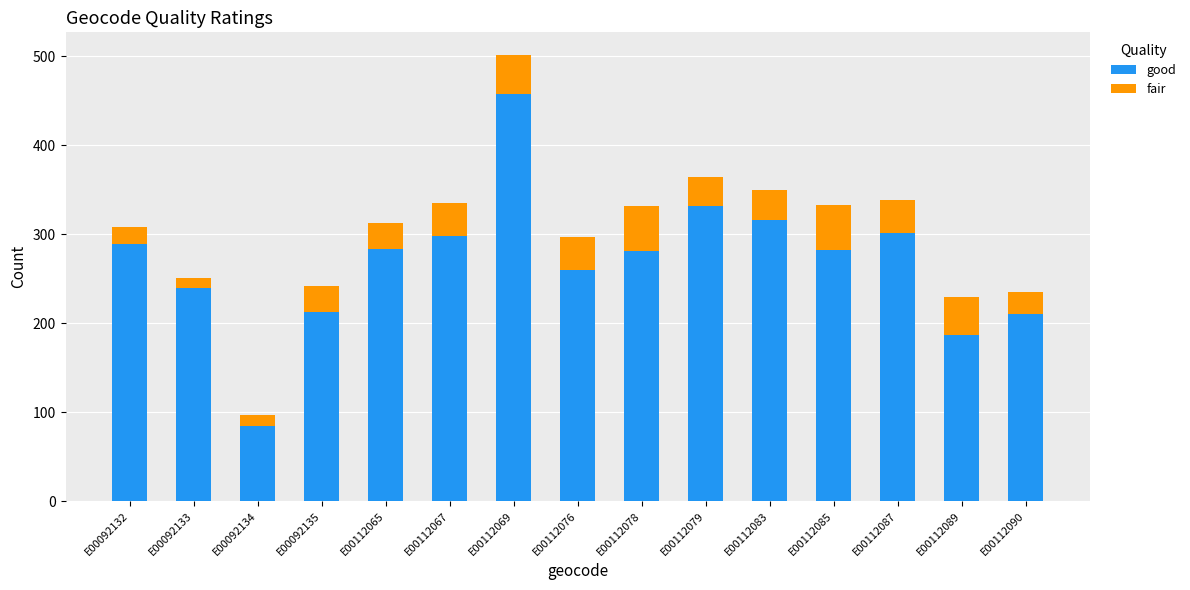

True or false: good has a value of 430 at E00092133.

False